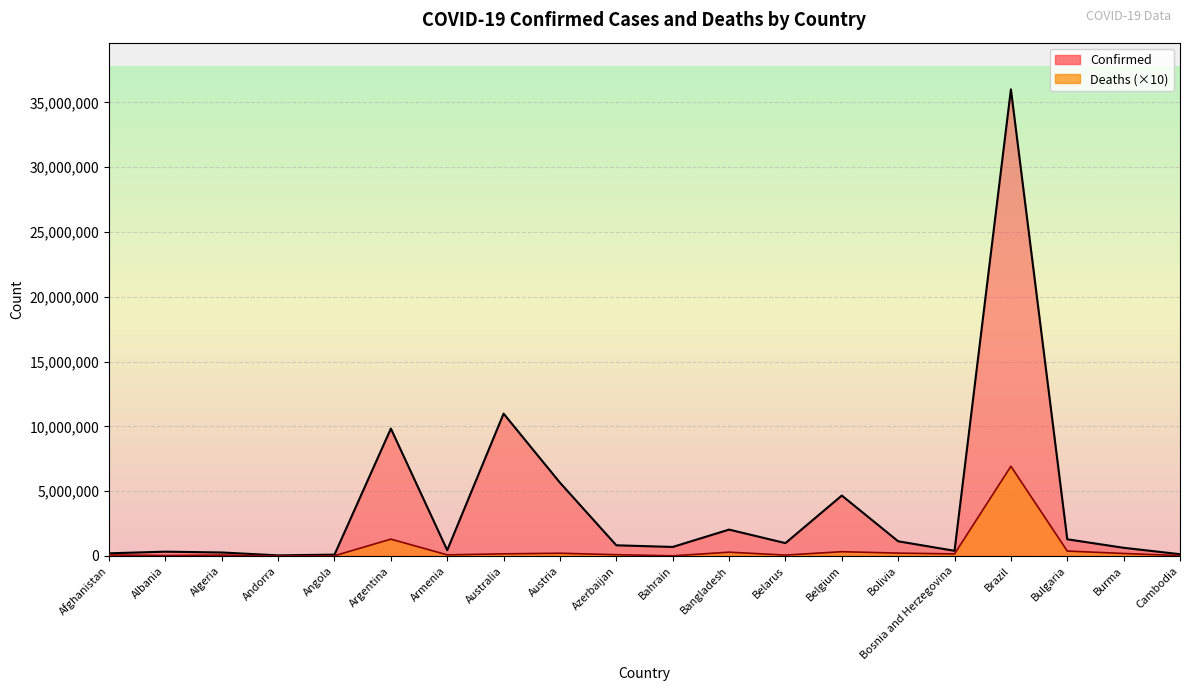

Between Angola and Belarus, which series saw the biggest shift?

Confirmed